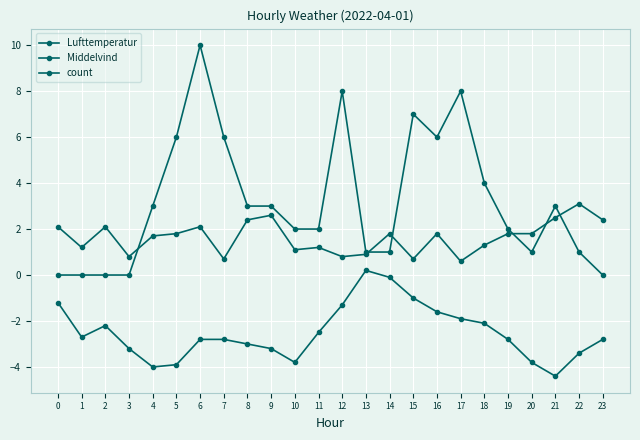

How many lines are shown in the chart?

3